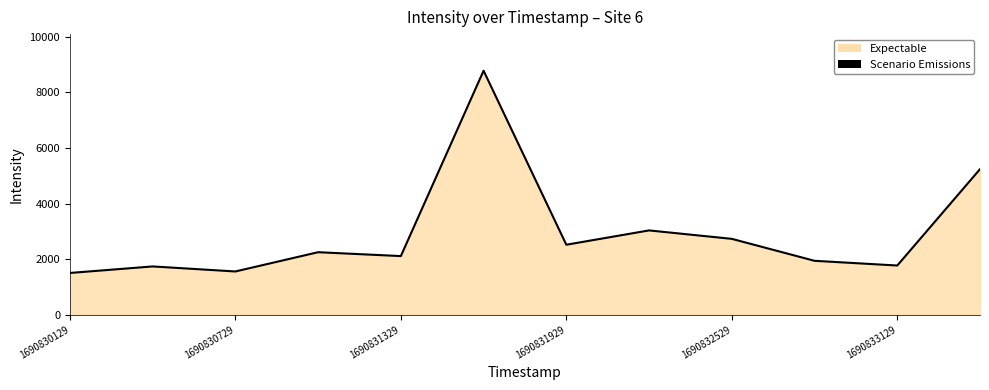

The value at 1690831929 is 2518.2. True or false?

True